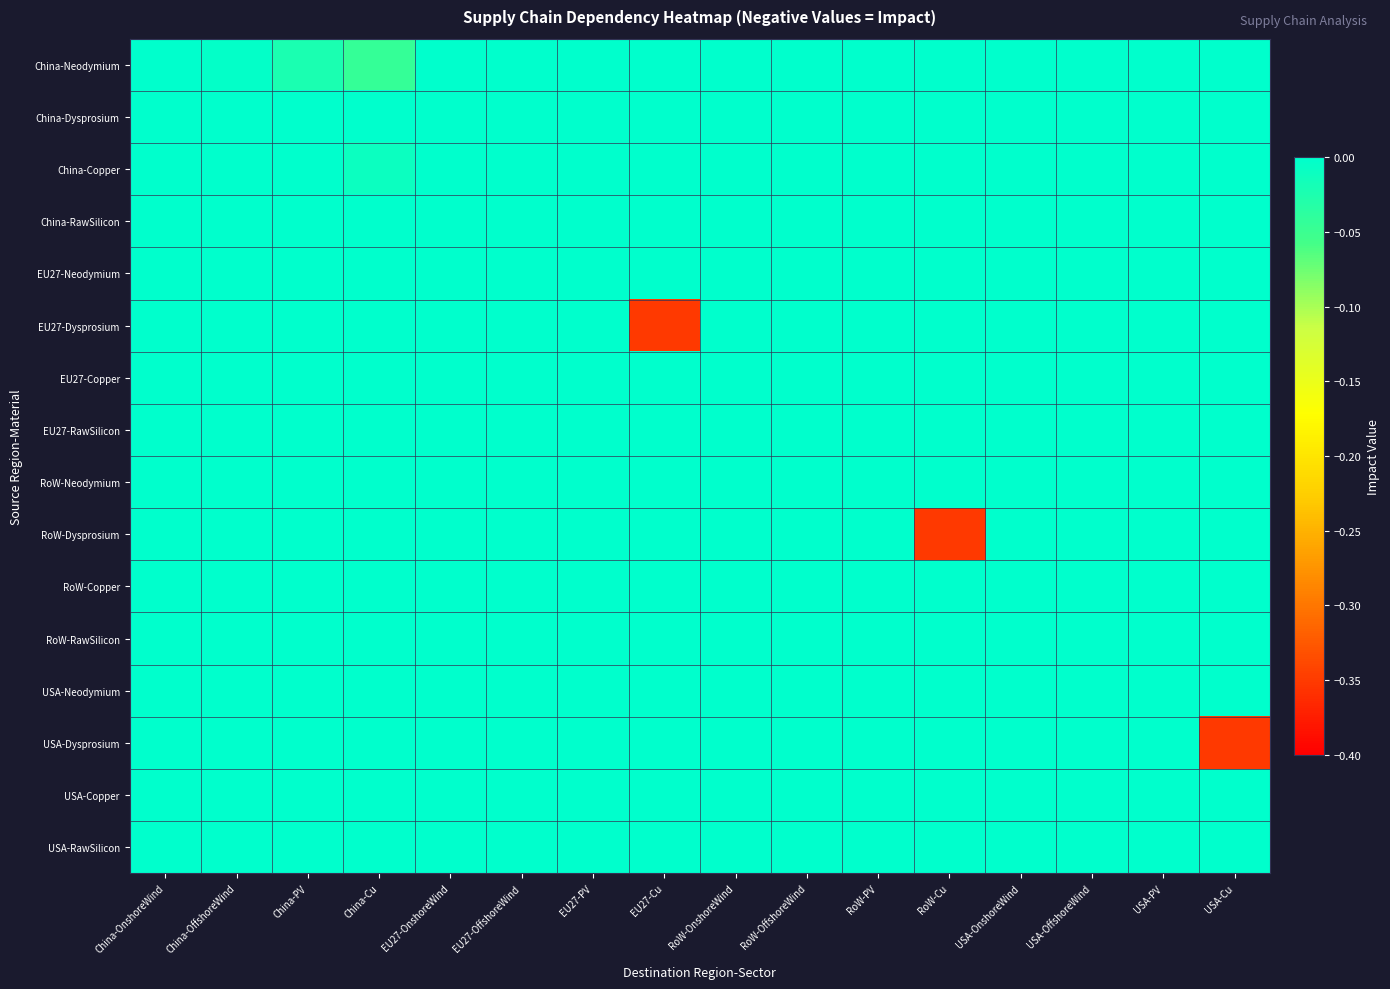

Count the number of data series in this chart.

16